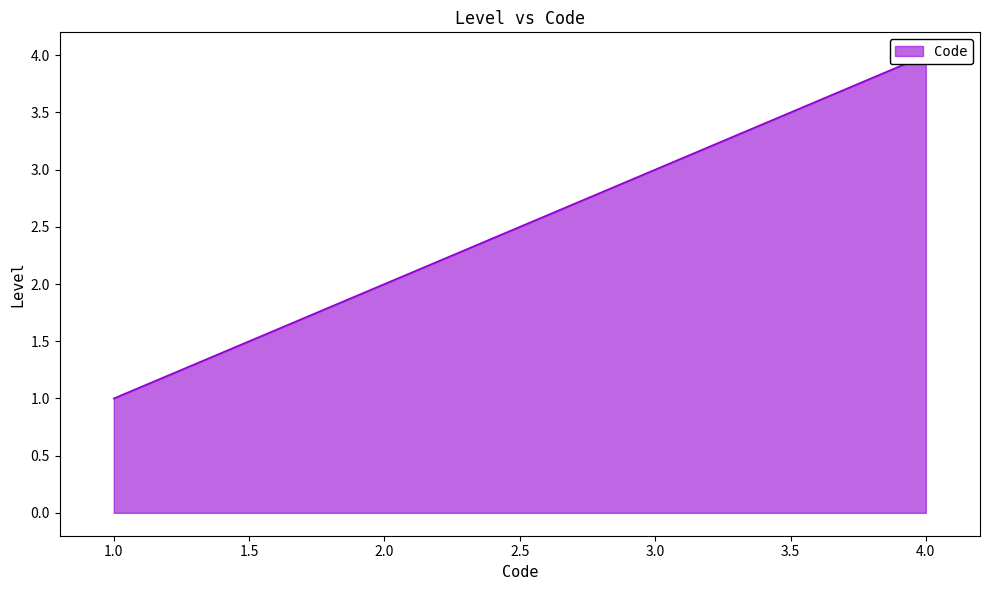

What is the average value?

2